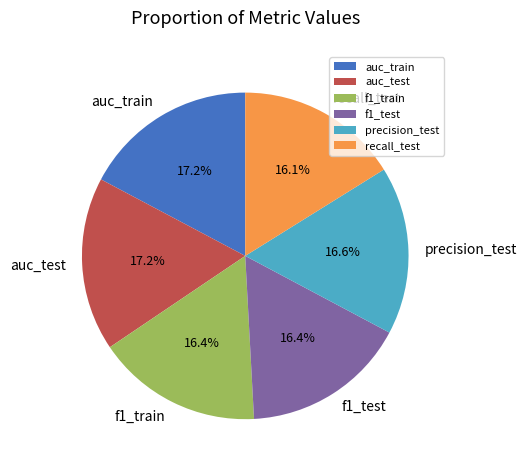

To the nearest percent, what percentage of the pie is recall_test?

16%